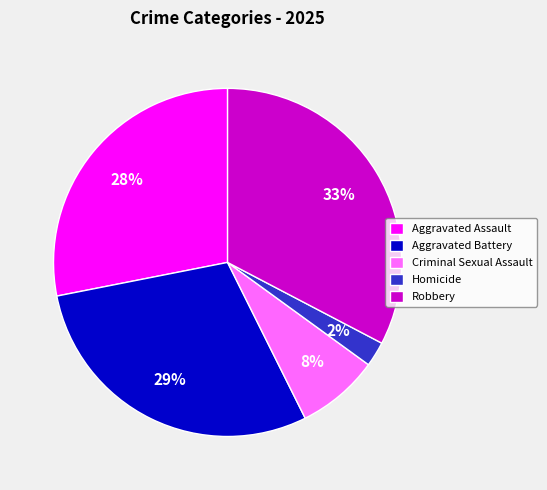

To the nearest percent, what percentage of the pie is Aggravated Battery?

29%